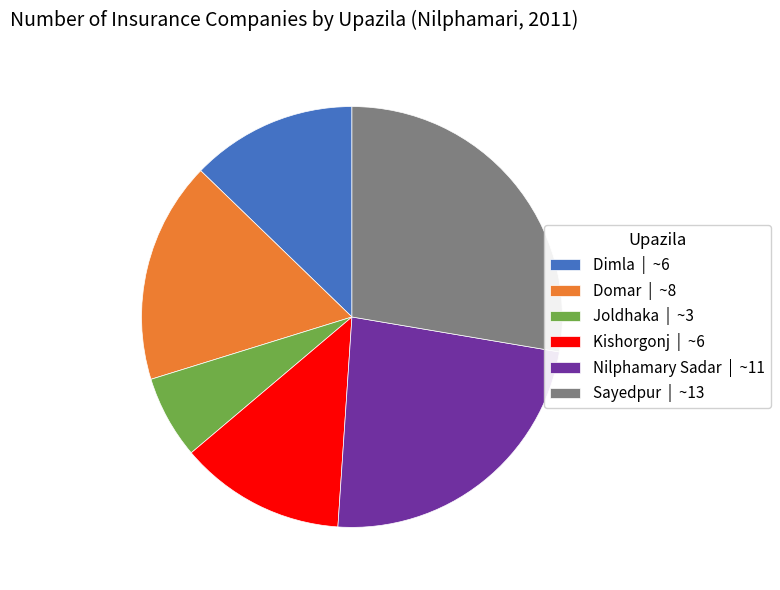

What is the ratio of the value at Kishorgonj | ~6 to the value at Sayedpur | ~13?

0.5